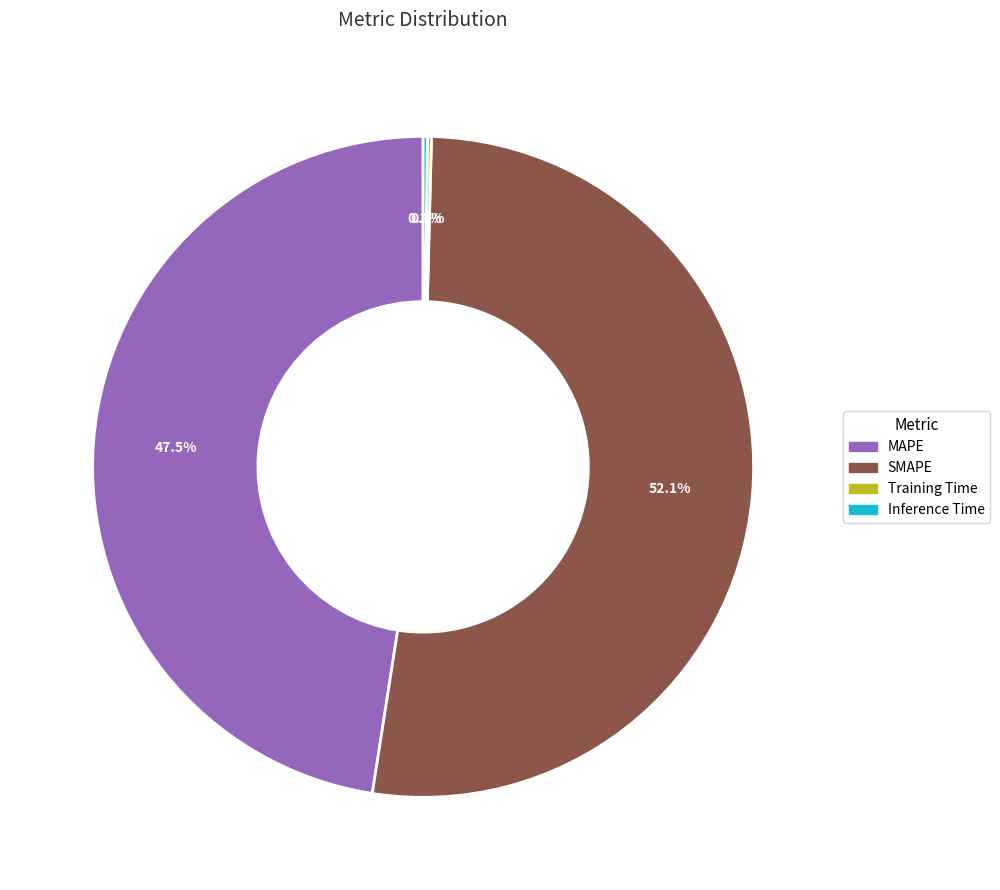

What is the majority slice?

SMAPE